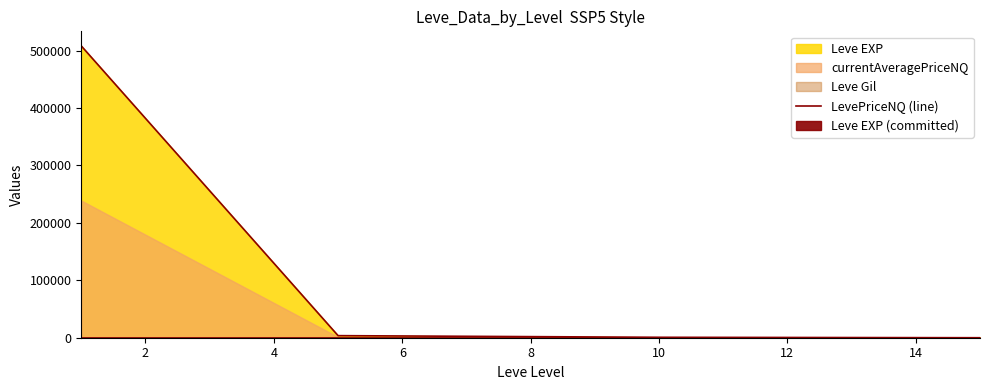

True or false: LevePriceNQ (line) has more than 1 interior local peaks.

False